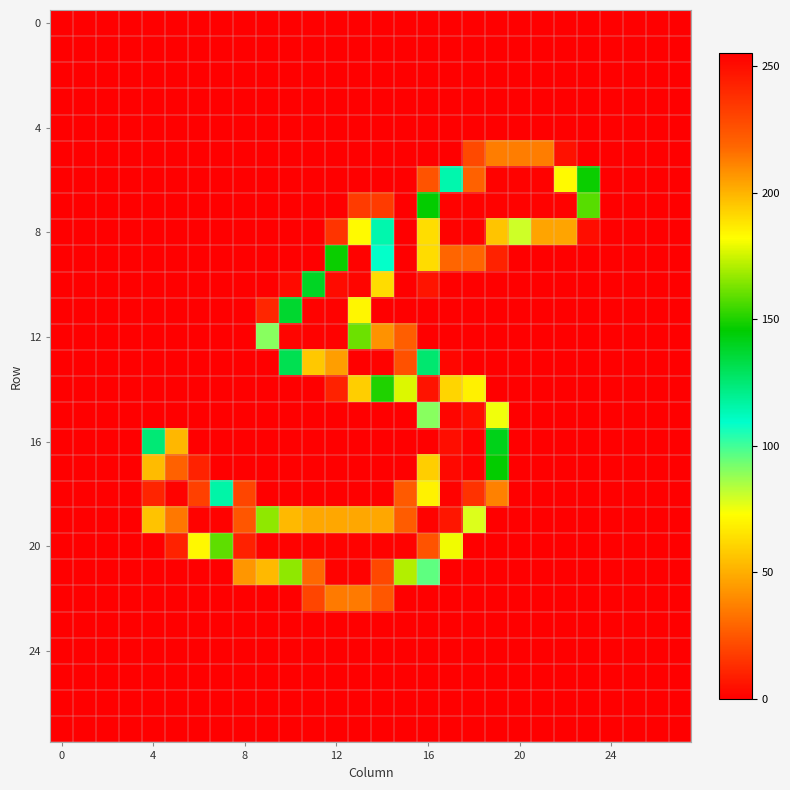

At how many categories does at least one series exceed 251?

17